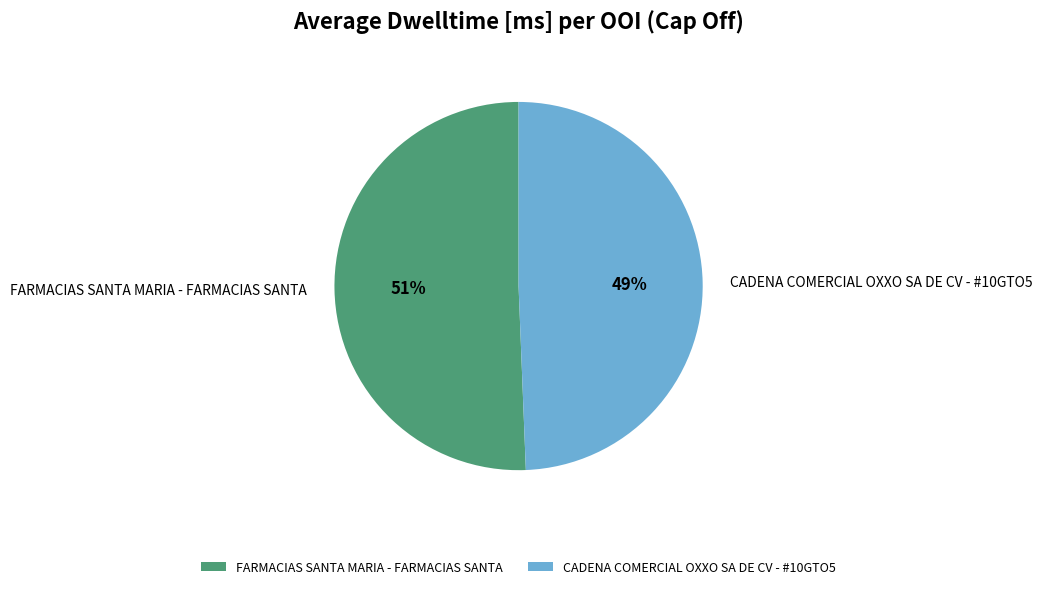

Is it true that FARMACIAS SANTA MARIA - FARMACIAS SANTA is 64% of the pie?

False